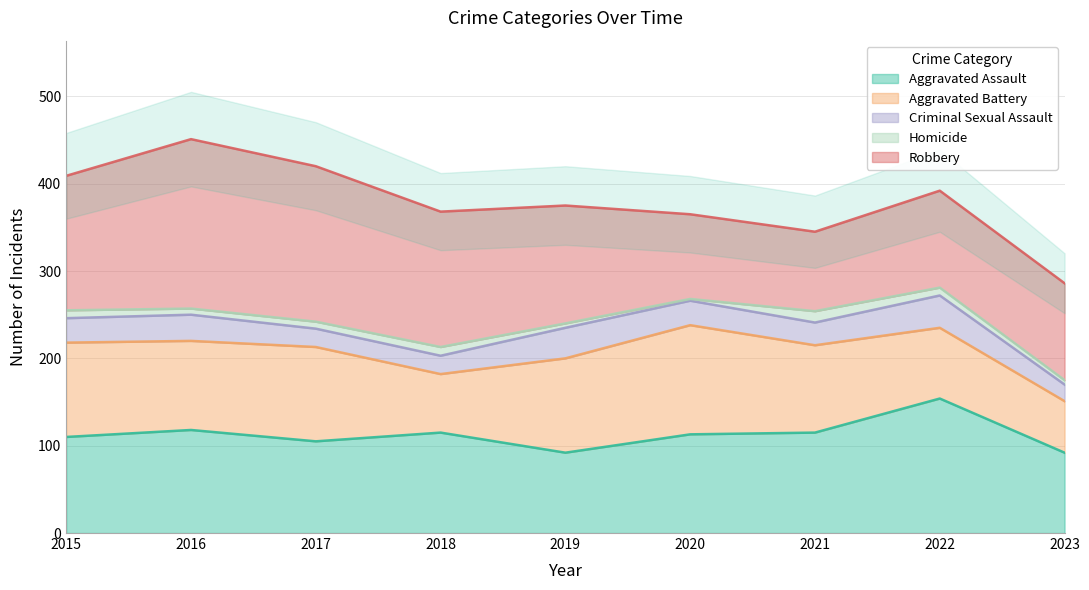

True or false: Criminal Sexual Assault and Homicide cross at least once.

False